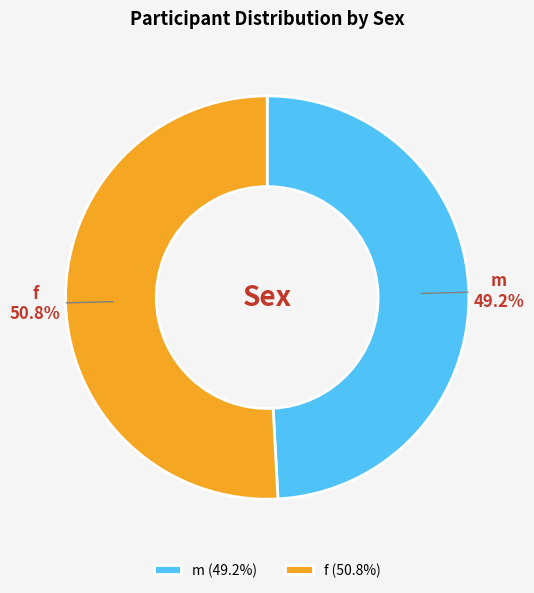

Is it true that m is 58% of the pie?

False